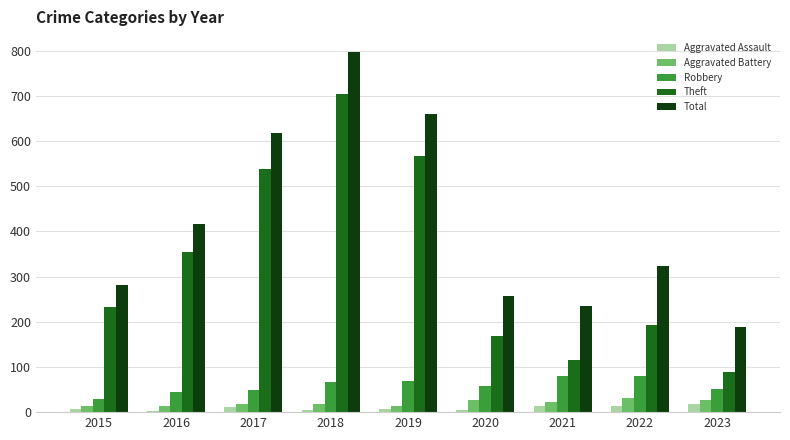

What is the difference between the Theft values at 2019 and 2021?

452